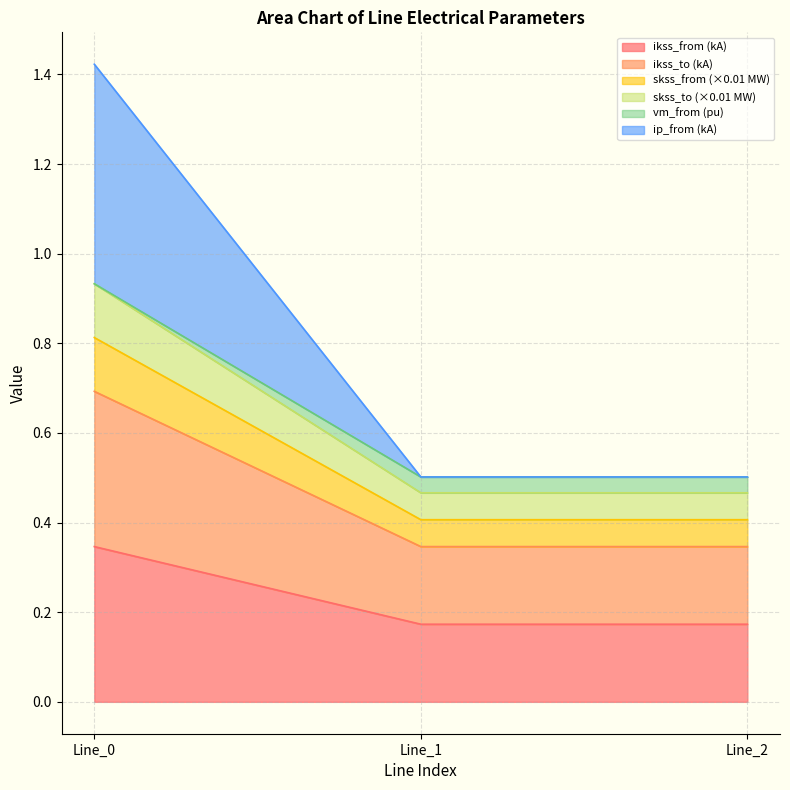

At how many categories does at least one series exceed 0?

3